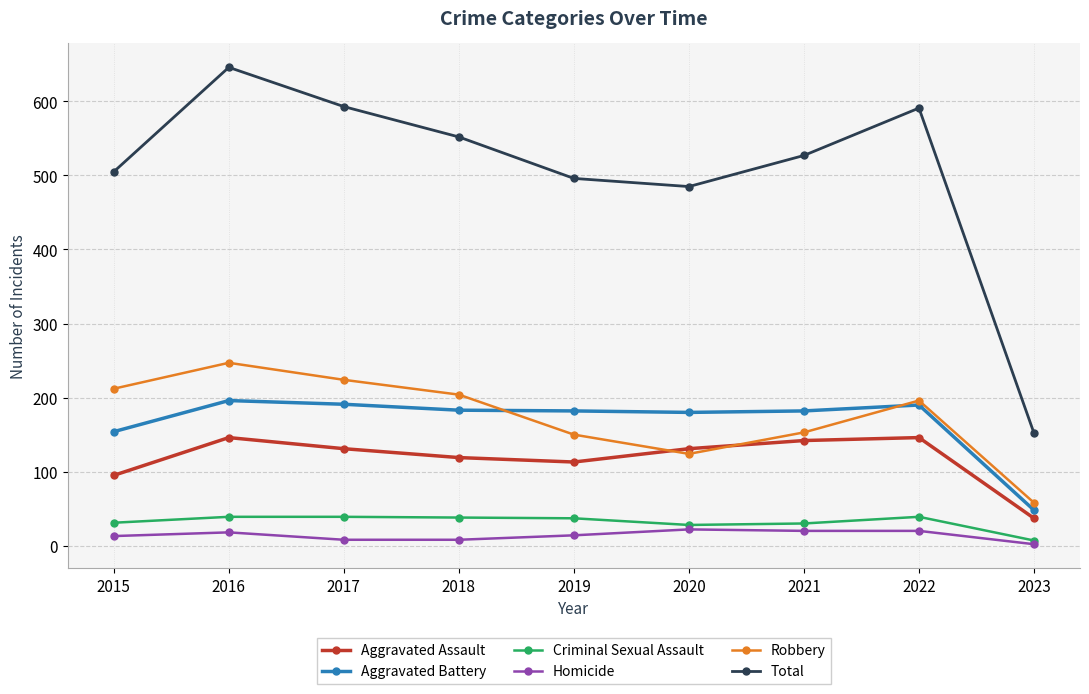

What is the difference between the maximum and minimum values in the Total series?

494